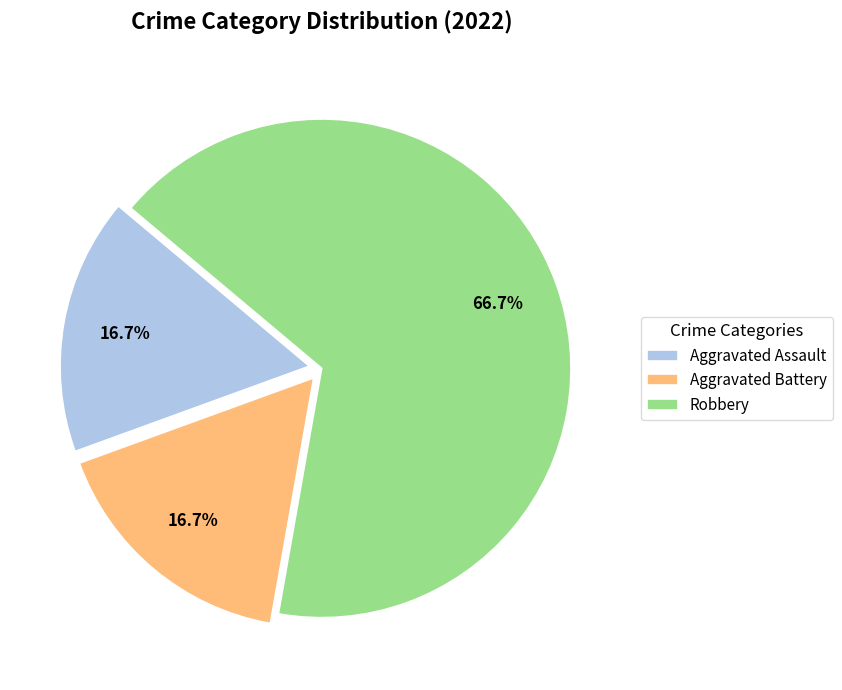

Which slice represents more than half of the pie?

Robbery